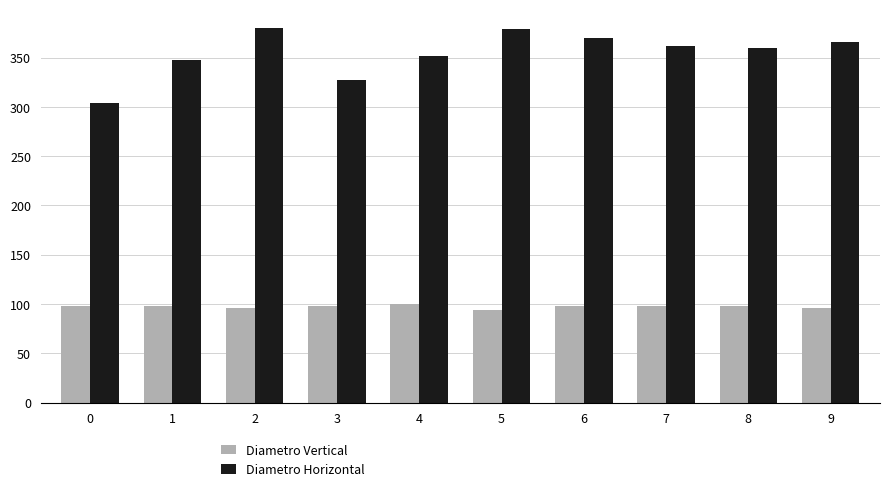

True or false: Diametro Horizontal has a value of 304 at 0.

True